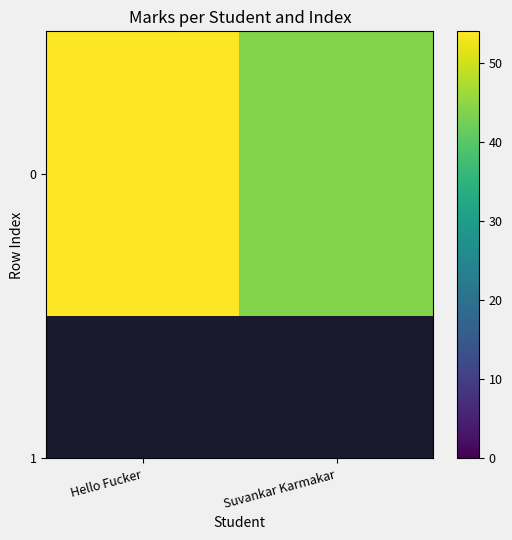

How many series are shown in this chart?

1